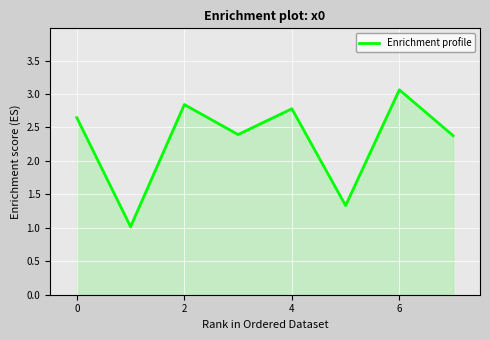

How many lines are shown in the chart?

1